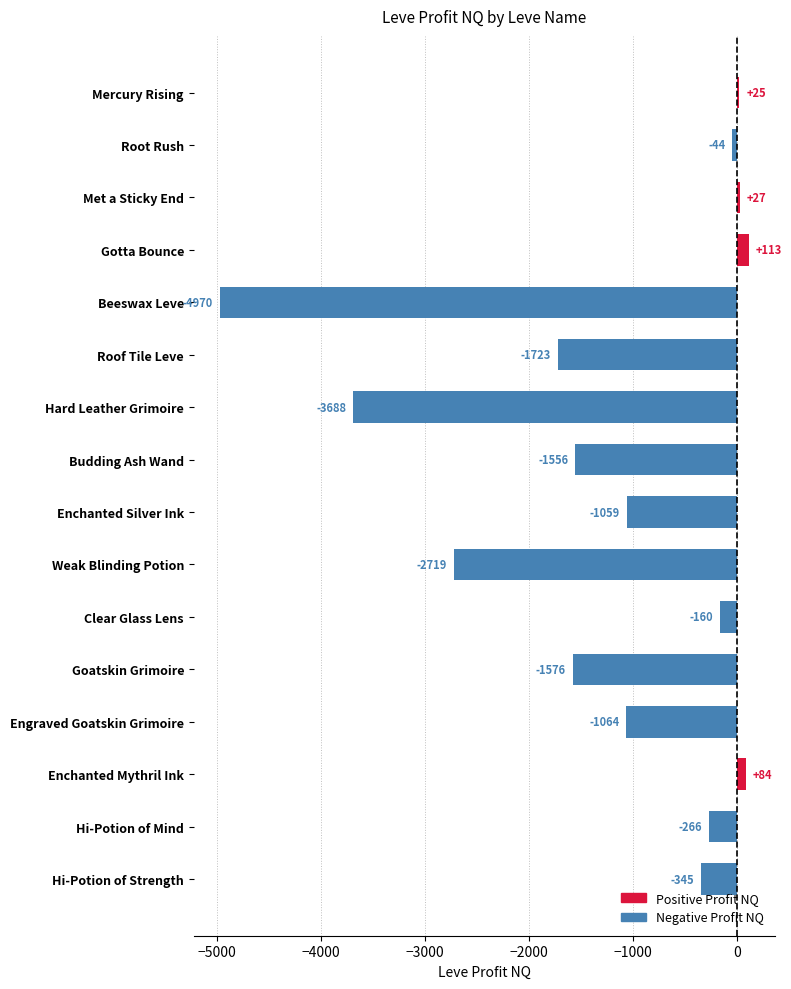

The chart shows a value of 26.8 at Met a Sticky End. True or false?

True